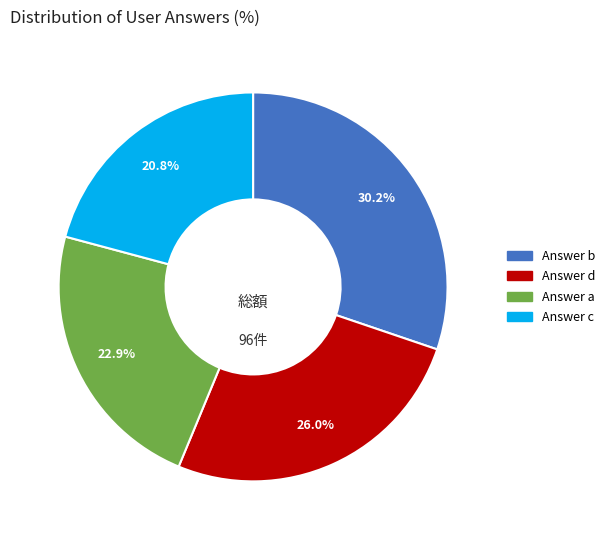

How many segments does this pie chart have?

4